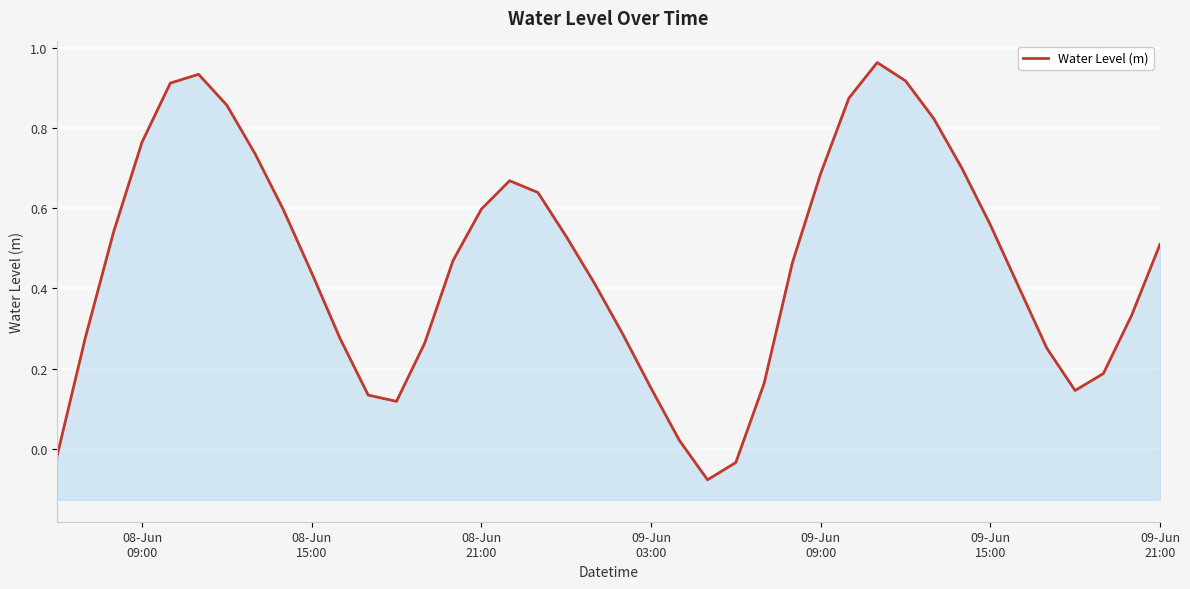

How many distinct data groups are displayed?

1